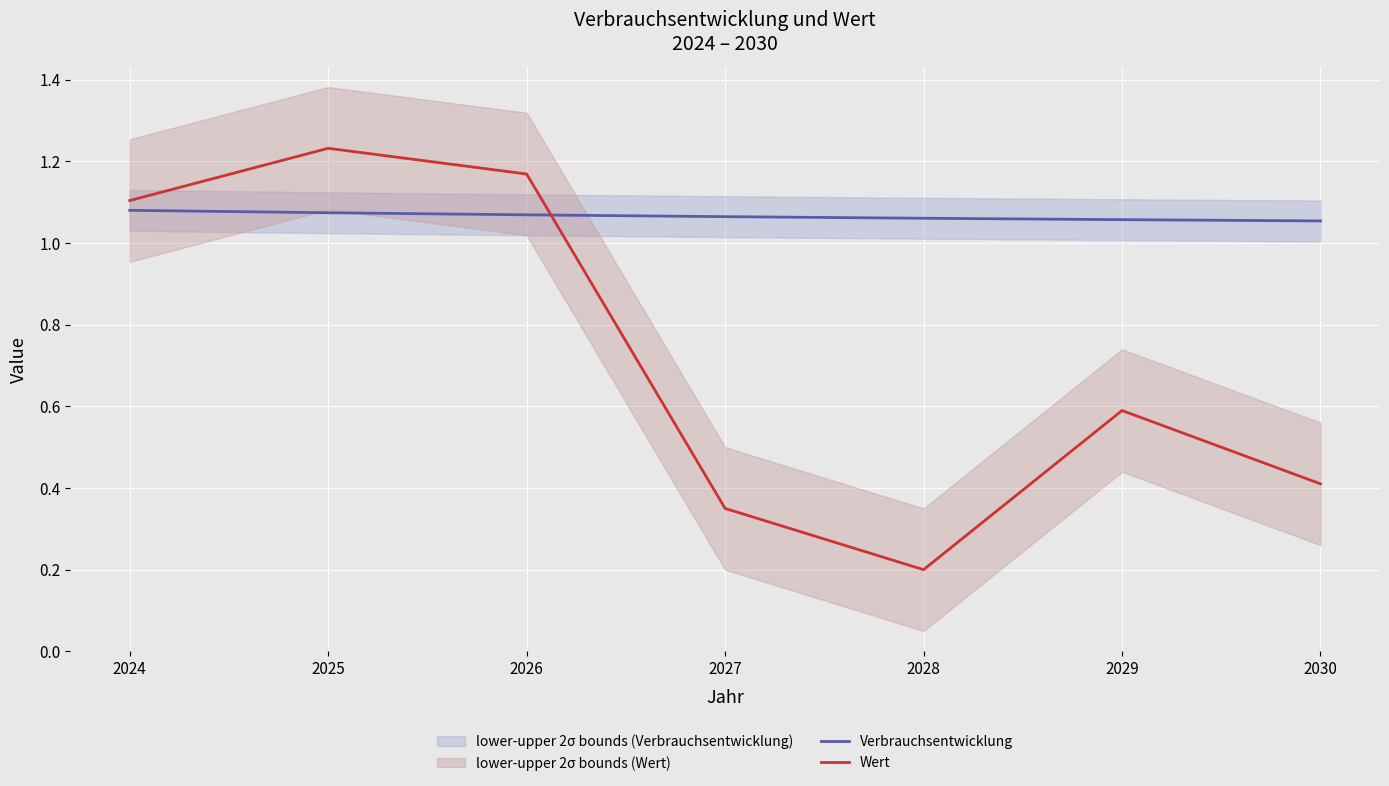

Where do Verbrauchsentwicklung and Wert first cross each other?

2026 and 2027